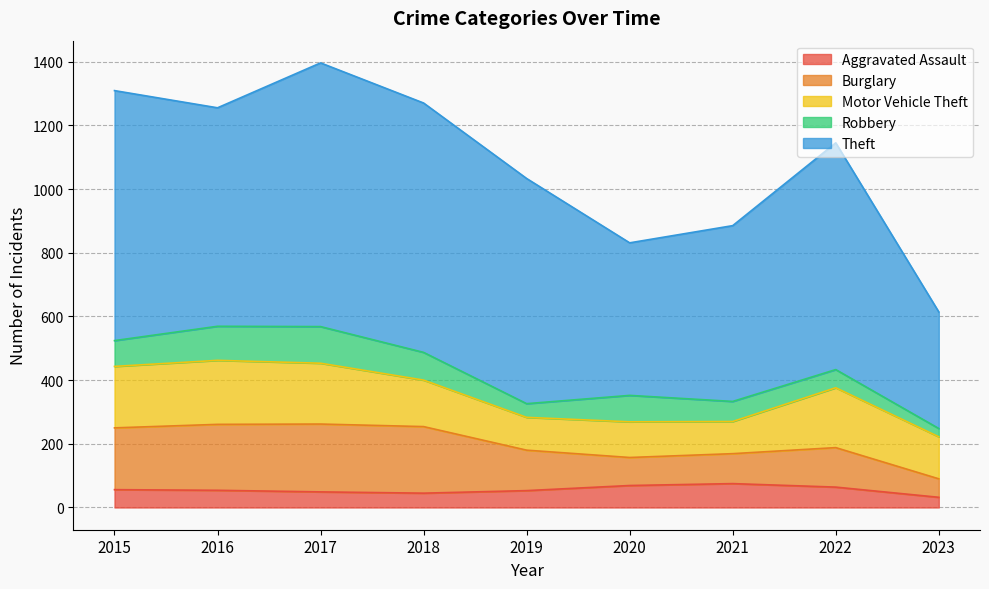

Reading right to left, extract all data points from this chart.

Aggravated Assault: 2023=32	2022=64	2021=75	2020=69	2019=53	2018=45	2017=49	2016=54	2015=56
Burglary: 2023=58	2022=124	2021=94	2020=88	2019=127	2018=209	2017=213	2016=207	2015=194
Motor Vehicle Theft: 2023=132	2022=188	2021=101	2020=112	2019=103	2018=146	2017=191	2016=201	2015=193
Robbery: 2023=26	2022=57	2021=63	2020=83	2019=43	2018=87	2017=115	2016=107	2015=81
Theft: 2023=366	2022=712	2021=552	2020=479	2019=707	2018=783	2017=828	2016=686	2015=785